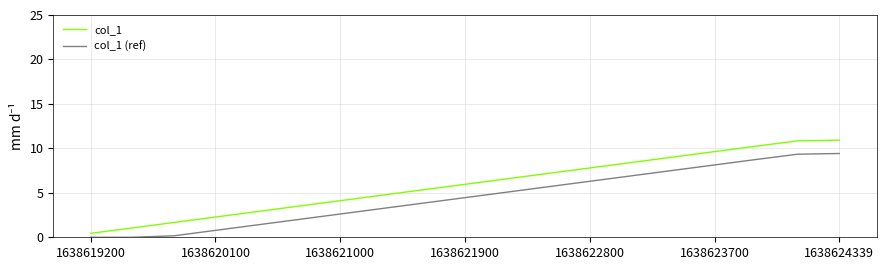

Rank the series by their maximum value, from lowest to highest.

col_1 (ref), col_1